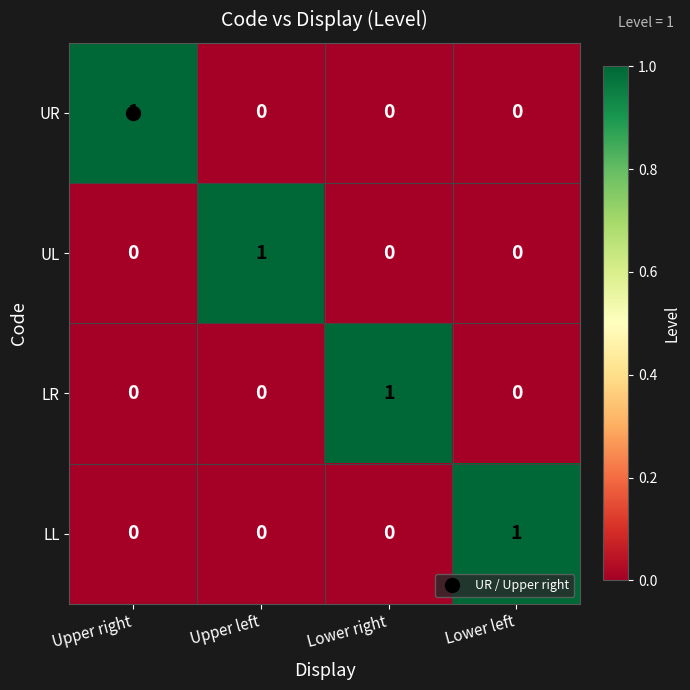

At how many categories does at least one series exceed 0?

4